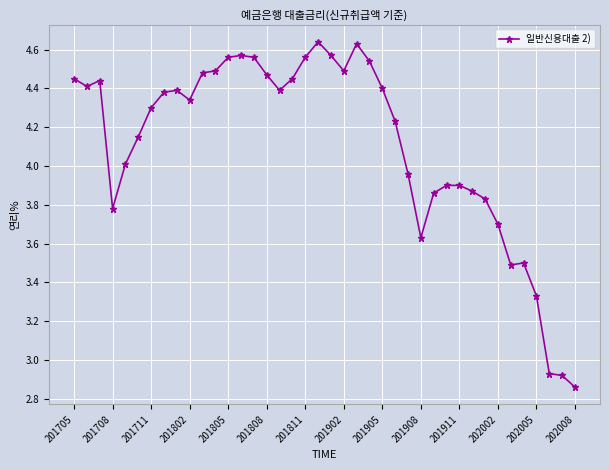

How many data points does each series have?

40